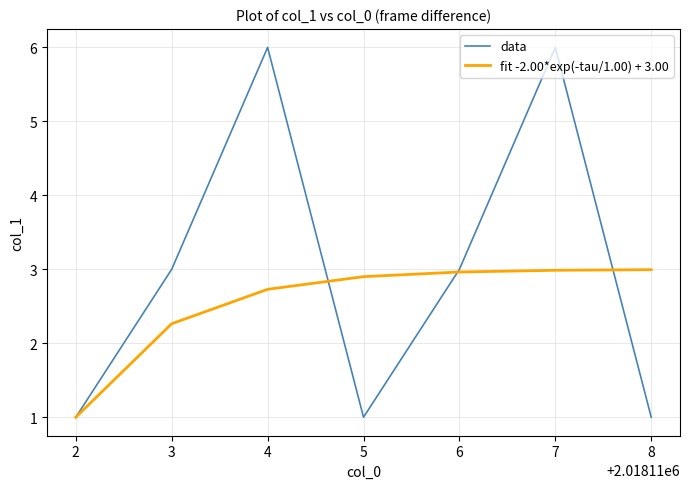

At which category is the sum across all series the highest?

7